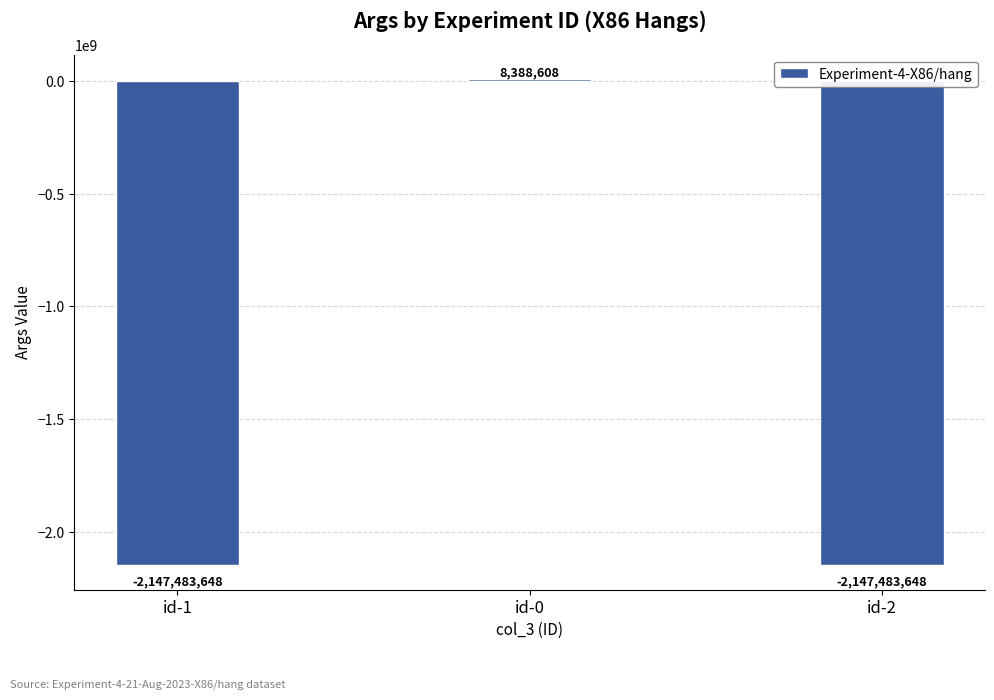

What is the change in value from id-1 to id-0?

+2155872256